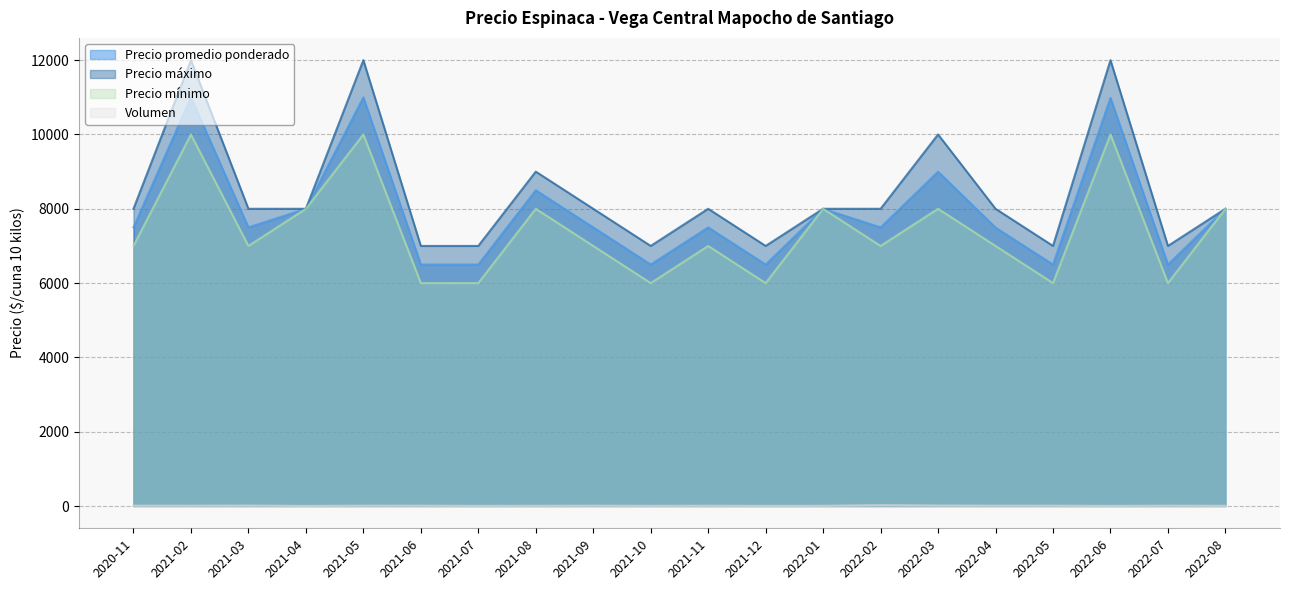

What is the label of the 3rd point from the right?

2022-06